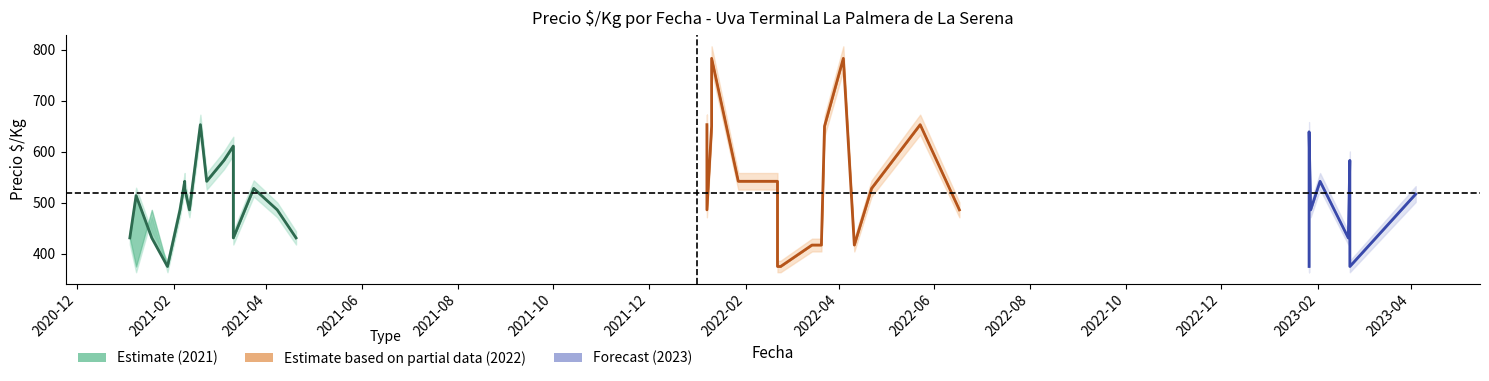

At which label does Precio promedio ponderado reach its minimum?

2021-01-28